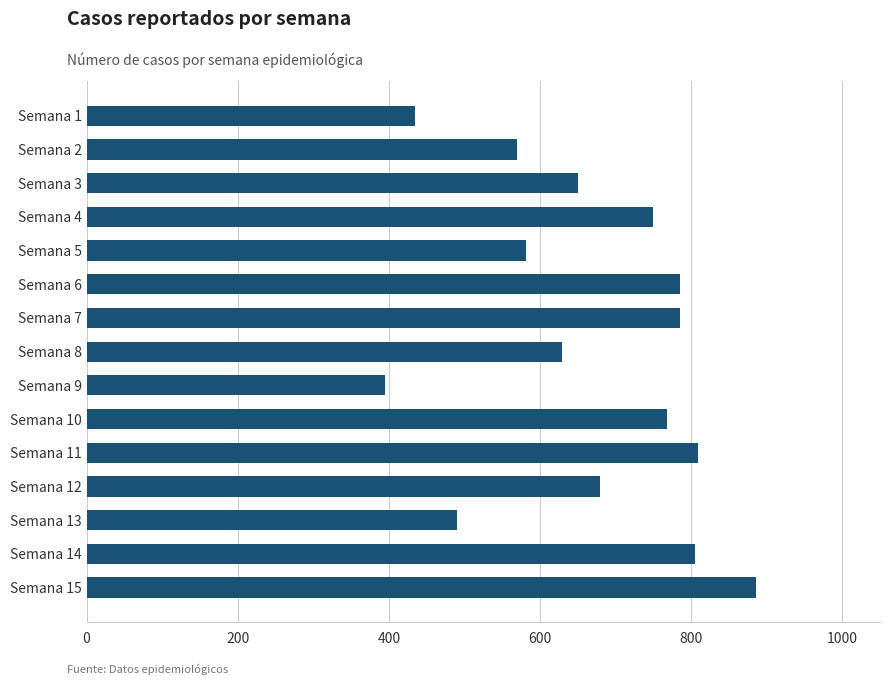

What is the value of the 1st bar from the top?

434